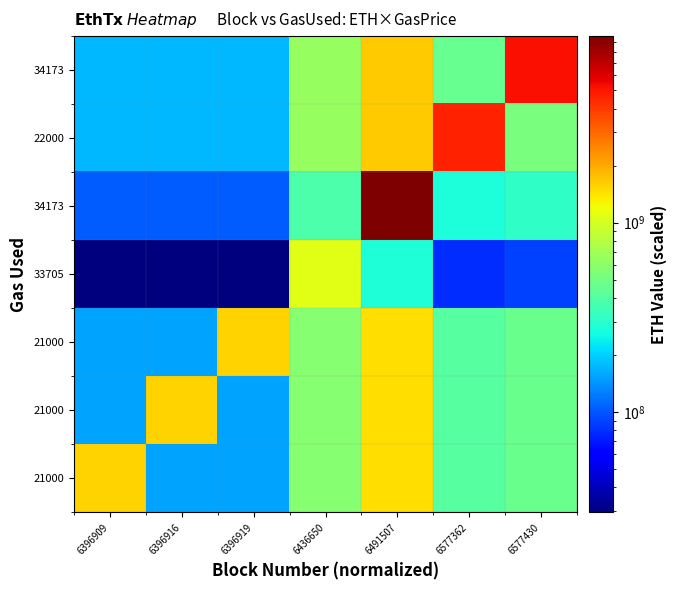

What is the difference between the highest and lowest values at 6577362?

4523170832.1